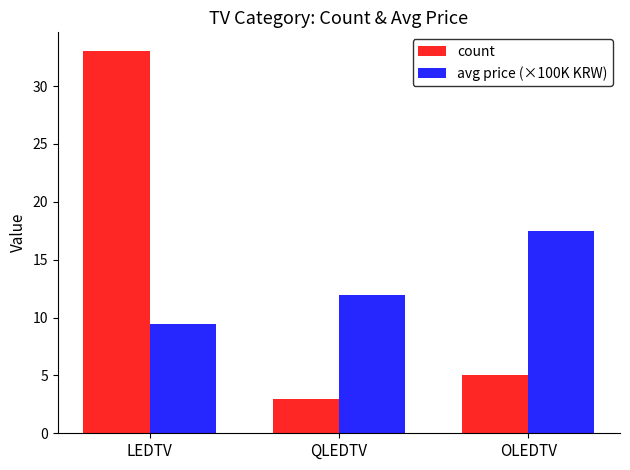

Where does the count series first go above 5?

LEDTV